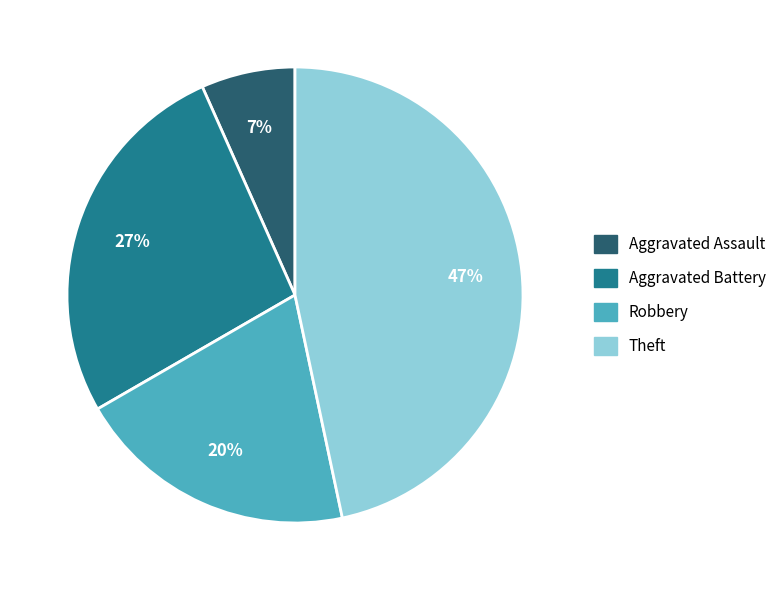

Is it true that Robbery is 31% of the pie?

False